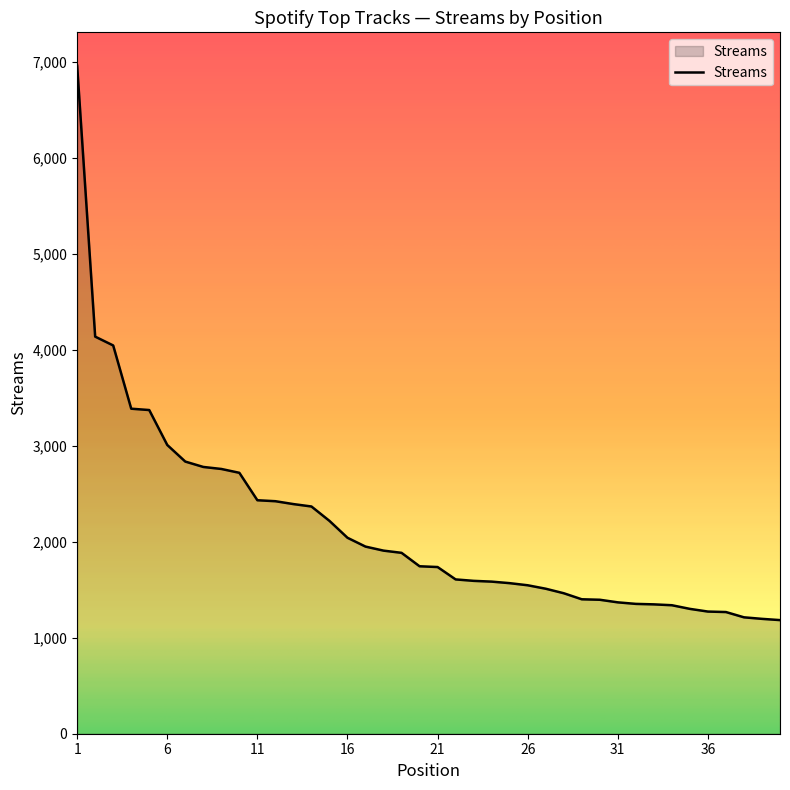

How many series are shown in this chart?

1